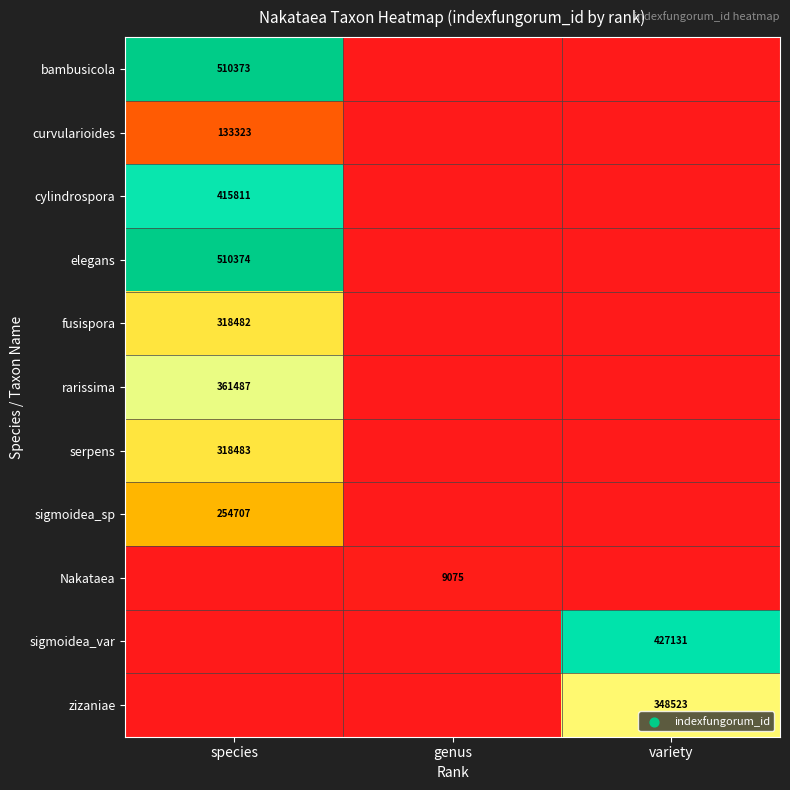

The fusispora series shows 318482 at species. True or false?

True